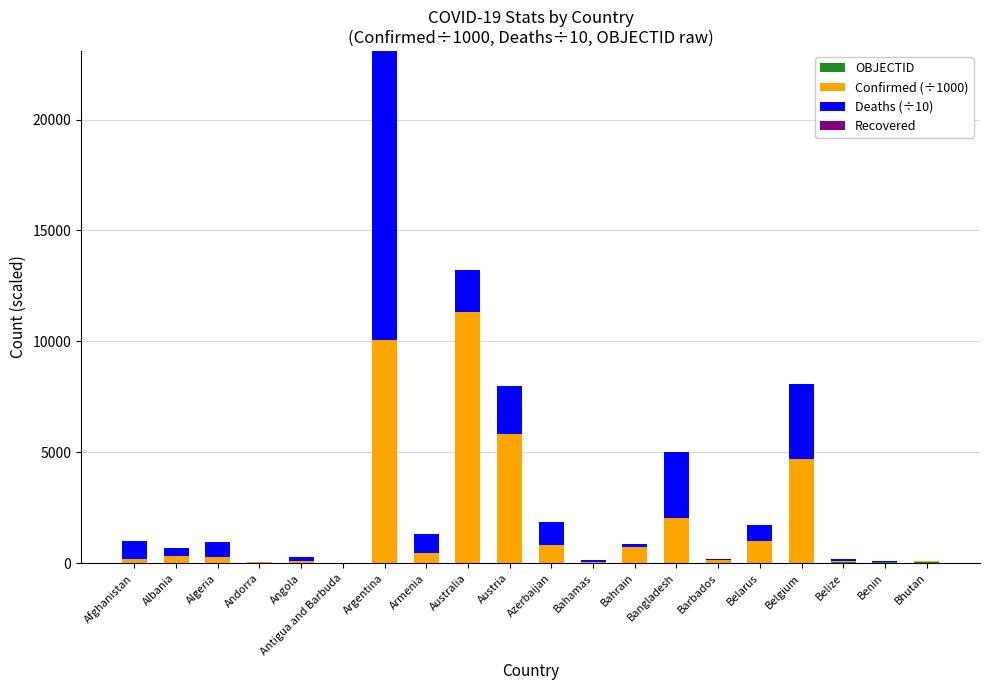

At which category is the sum across all series the highest?

Argentina